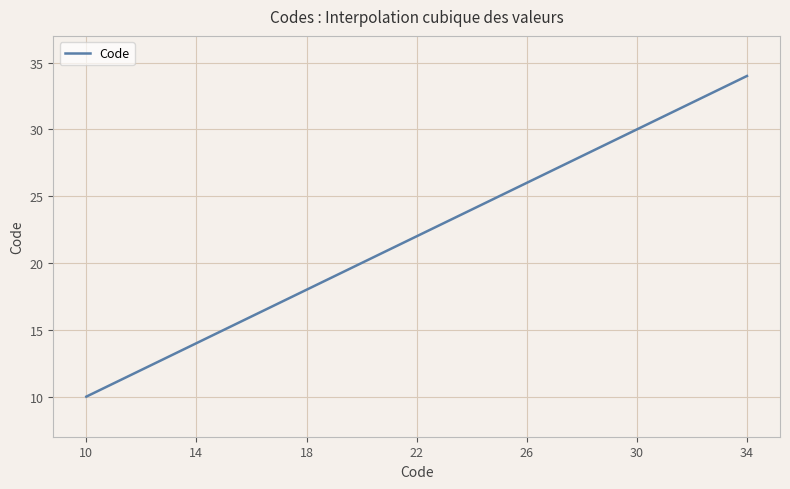

What is the difference between the maximum and minimum values?

24.0